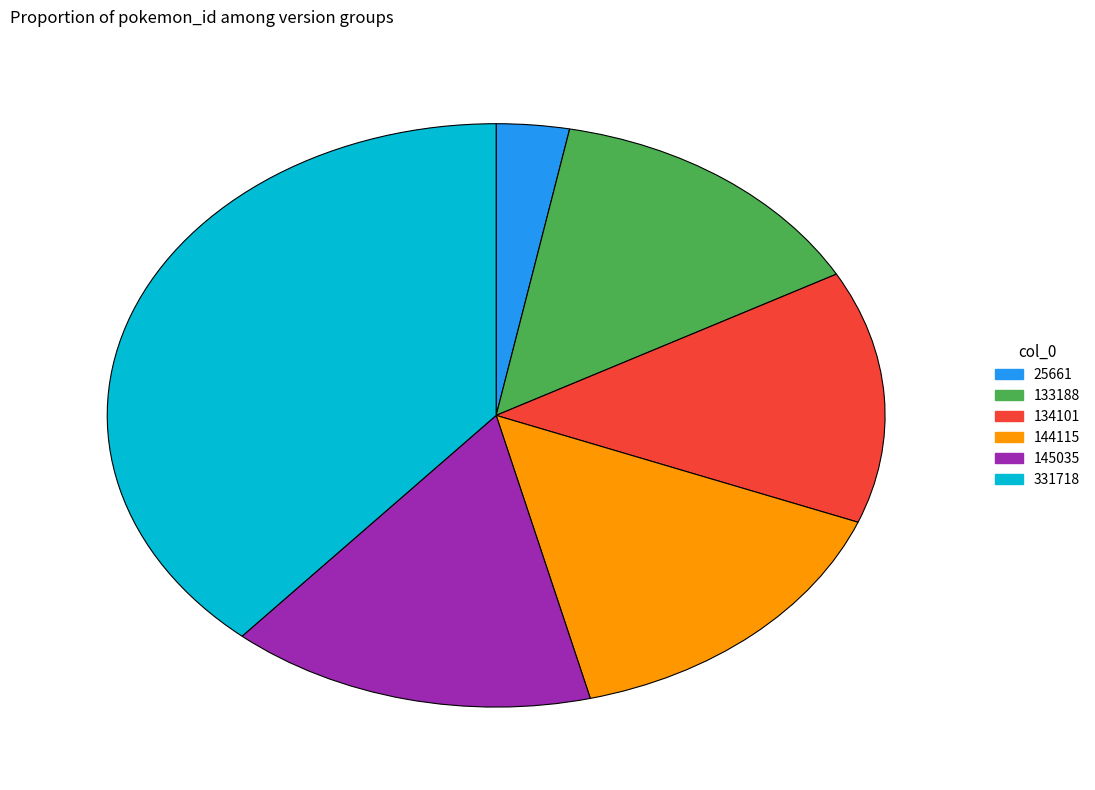

Count the number of slices in the pie.

6